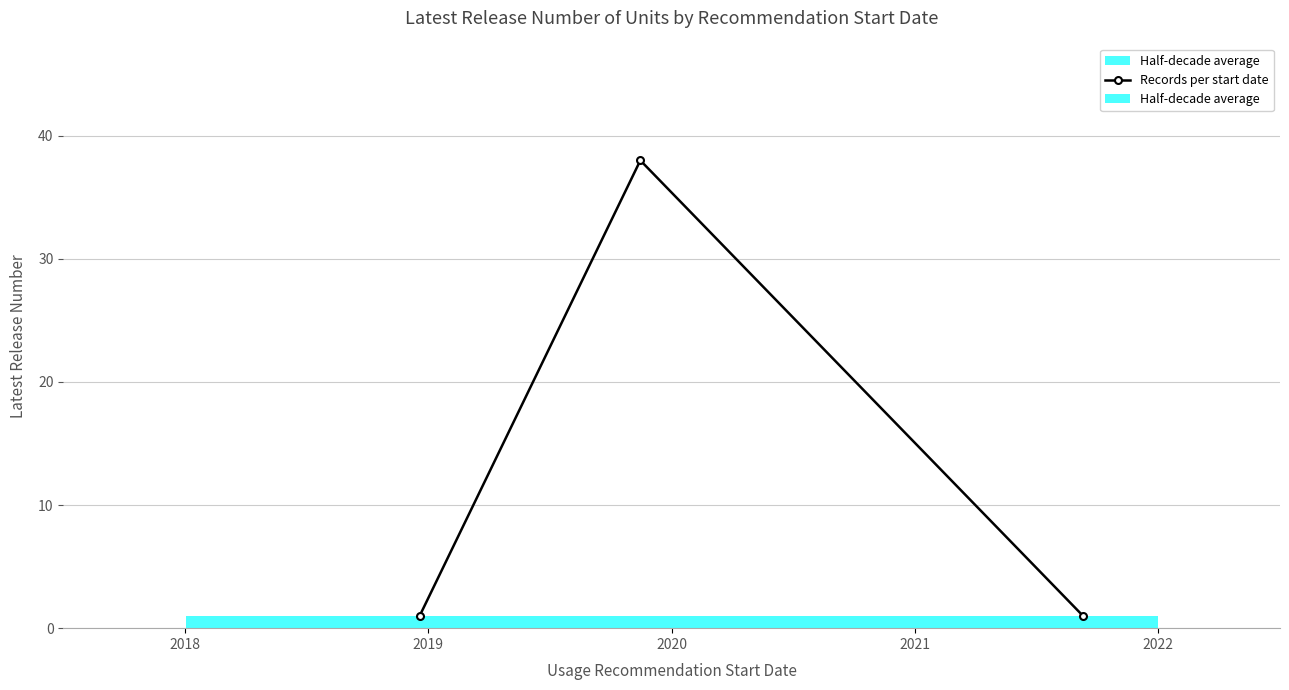

Does the chart have visible grid lines?

Yes